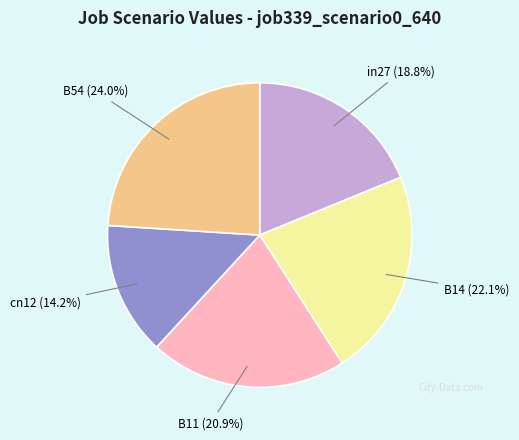

To the nearest percent, what is the difference between the B14 and in27 slice percentages?

3%